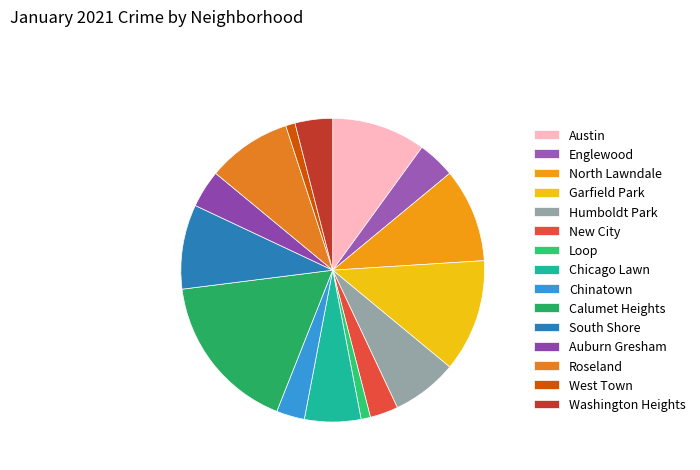

What is the change in value from Chicago Lawn to Auburn Gresham?

-2